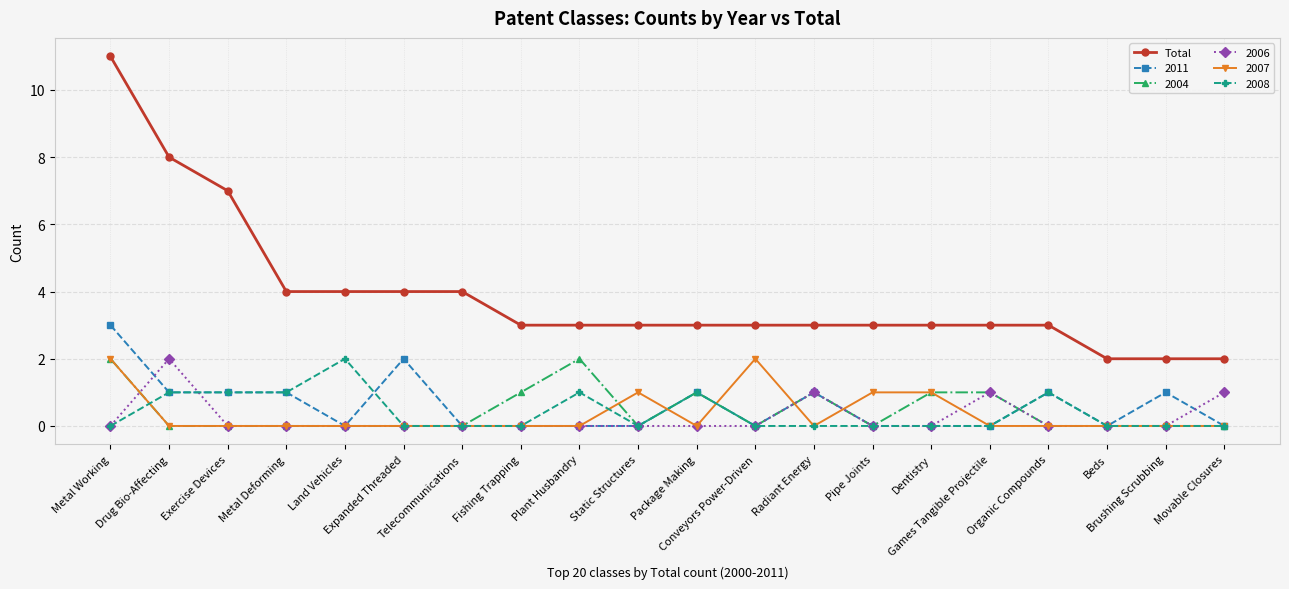

True or false: 2004 has more than 1 points higher than both neighbors.

True